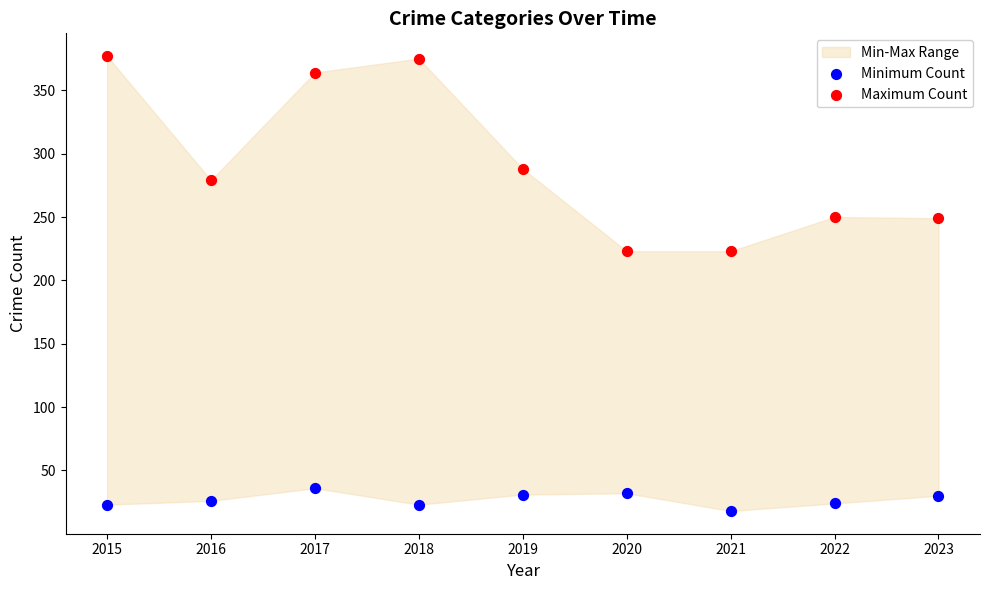

Which series has the largest Y range (max minus min)?

Maximum Count